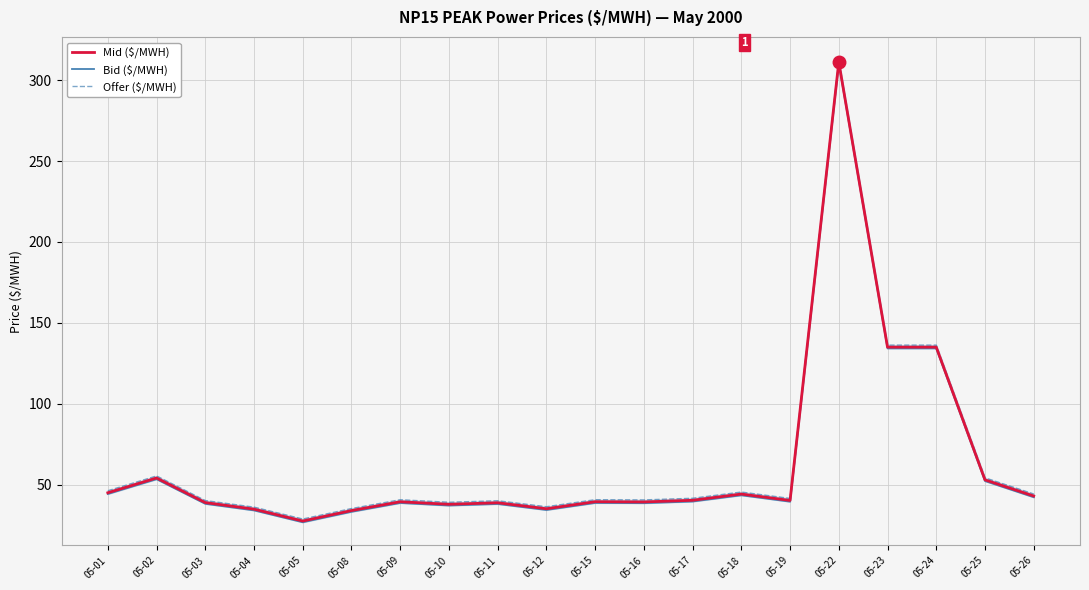

Reading right to left, list all the values displayed in this chart.

Mid ($/MWH): 43.0	53.0	135.0	135.0	311.2	40.2	44.2	40.4	39.3	39.5	35.1	38.8	37.9	39.4	34.0	27.5	34.9	38.9	54.1	45.0
Bid ($/MWH): 42.2	52.2	134.2	134.2	310.4	39.5	43.5	39.6	38.6	38.7	34.4	38.1	37.1	38.7	33.2	26.8	34.1	38.2	53.4	44.2
Offer ($/MWH): 44.2	54.2	136.2	136.2	312.4	41.5	45.5	41.6	40.6	40.7	36.4	40.1	39.1	40.7	35.2	28.8	36.1	40.2	55.4	46.2